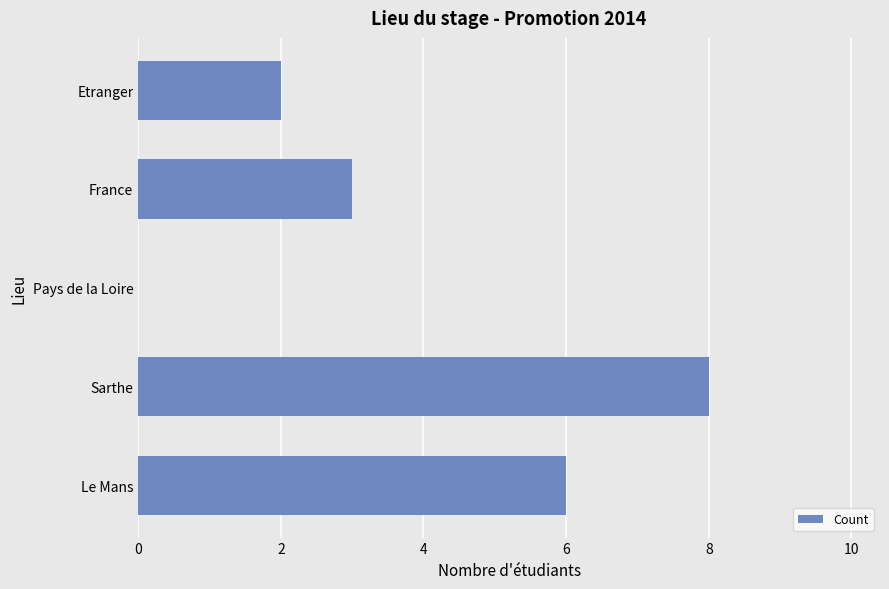

Which category has the highest value across all series?

Sarthe